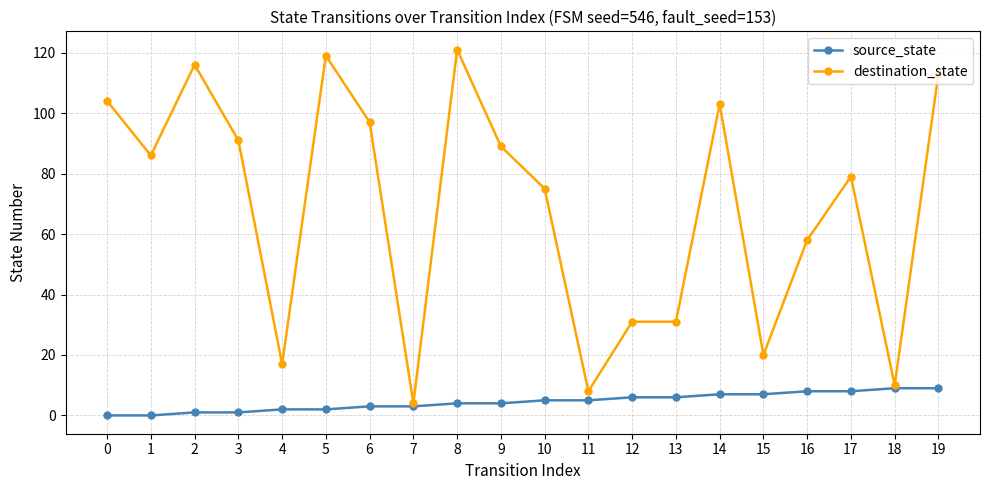

Which series has the largest range (max minus min)?

destination_state